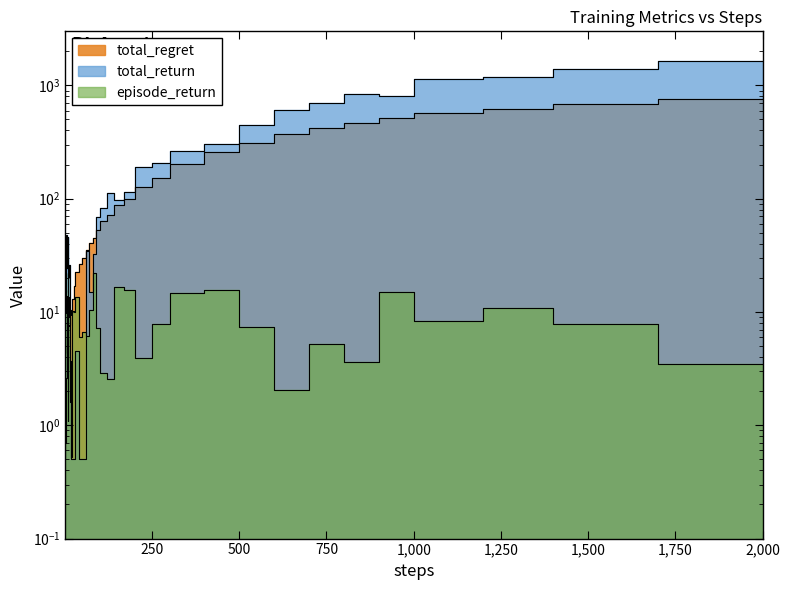

What is the lowest value of the total_regret series?

0.7